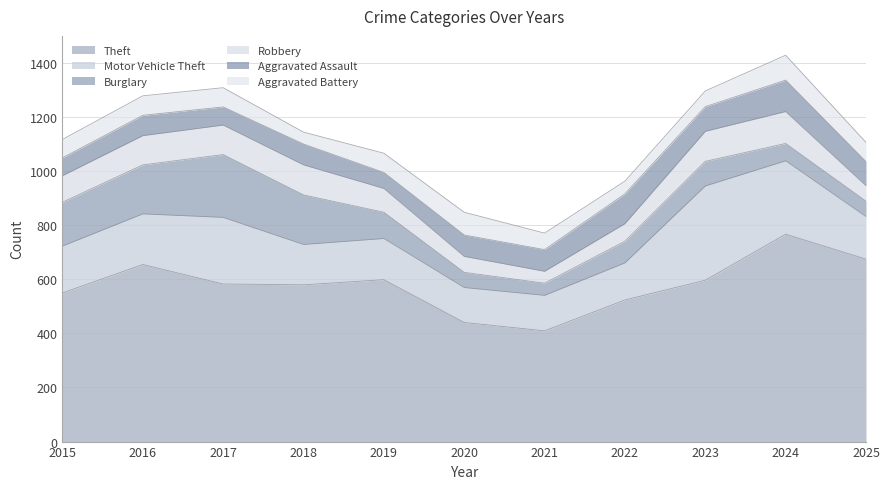

List the series in order of their peak value, highest first.

Theft, Motor Vehicle Theft, Burglary, Robbery, Aggravated Assault, Aggravated Battery